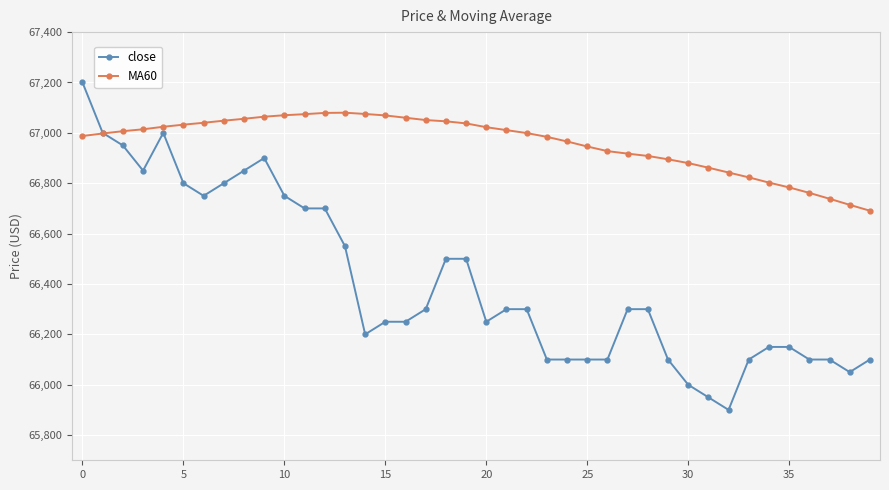

Which series has the largest range (max minus min)?

close